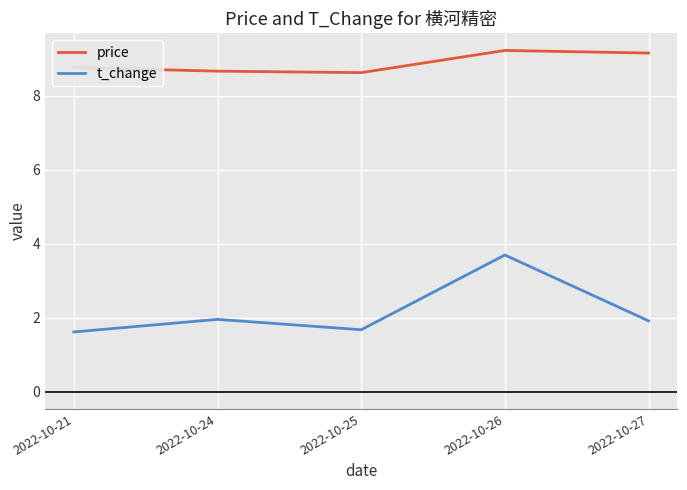

Which series has the largest total across all categories?

price